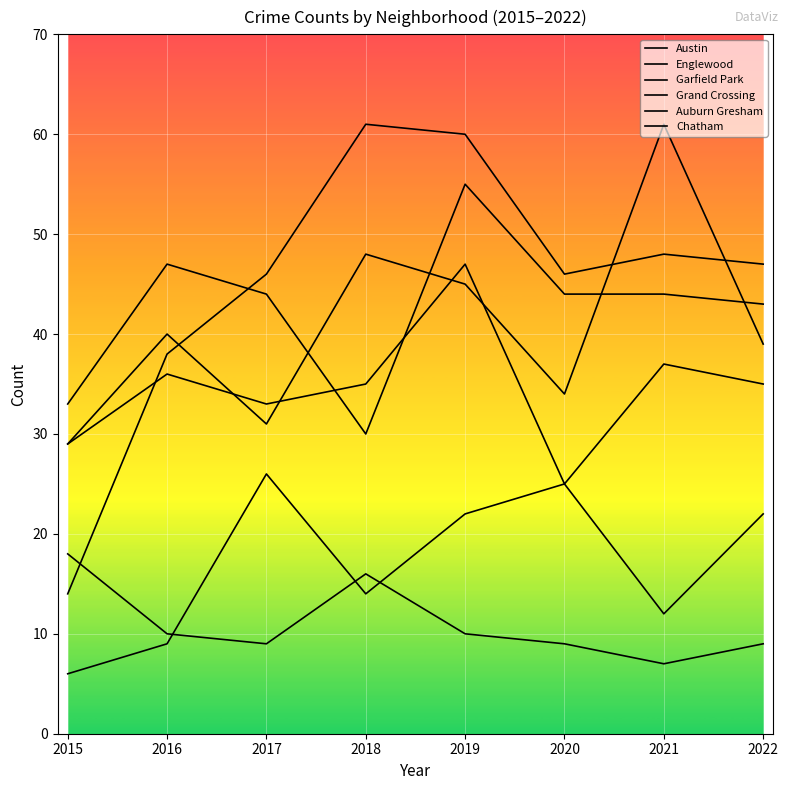

Which label corresponds to the smallest value in the chart?

2015